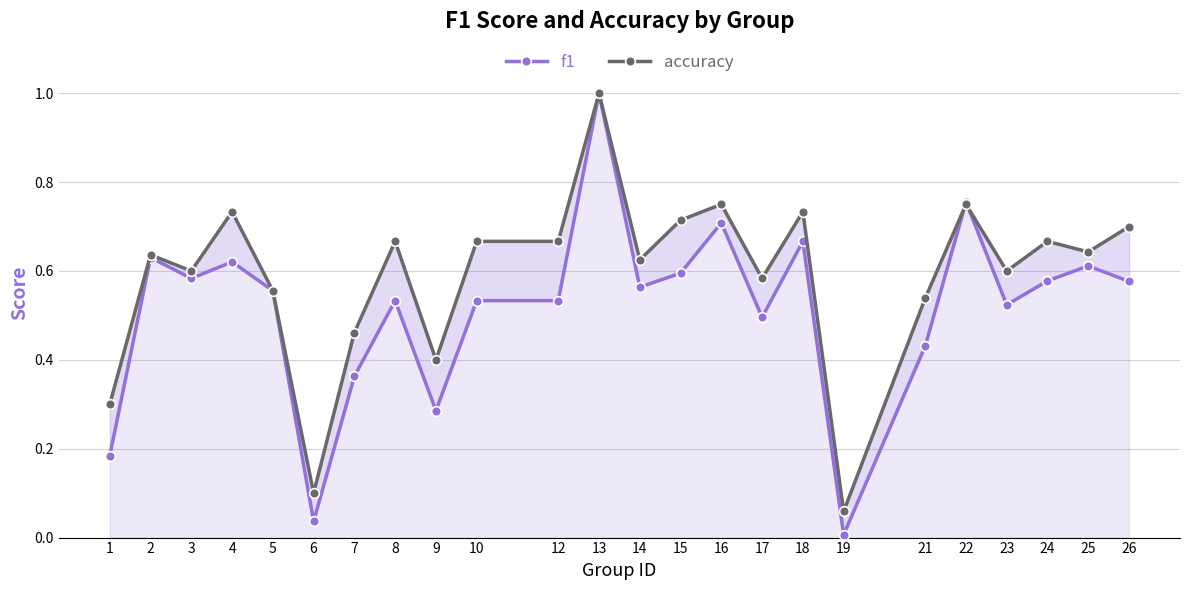

Which category has the highest value in the f1 series?

13